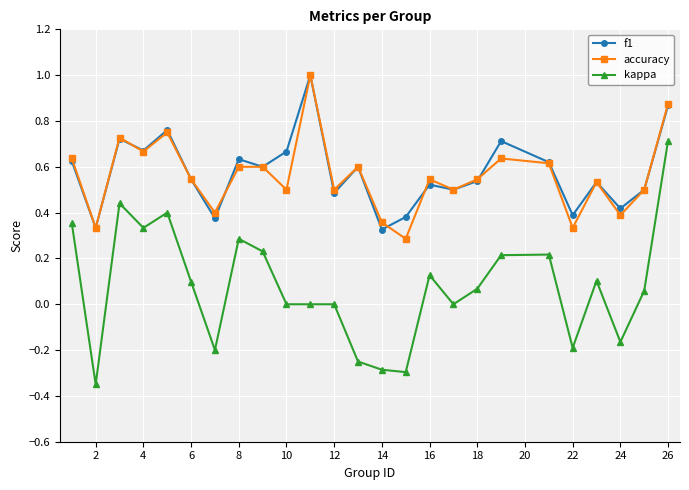

What is the greatest value displayed?

1.0